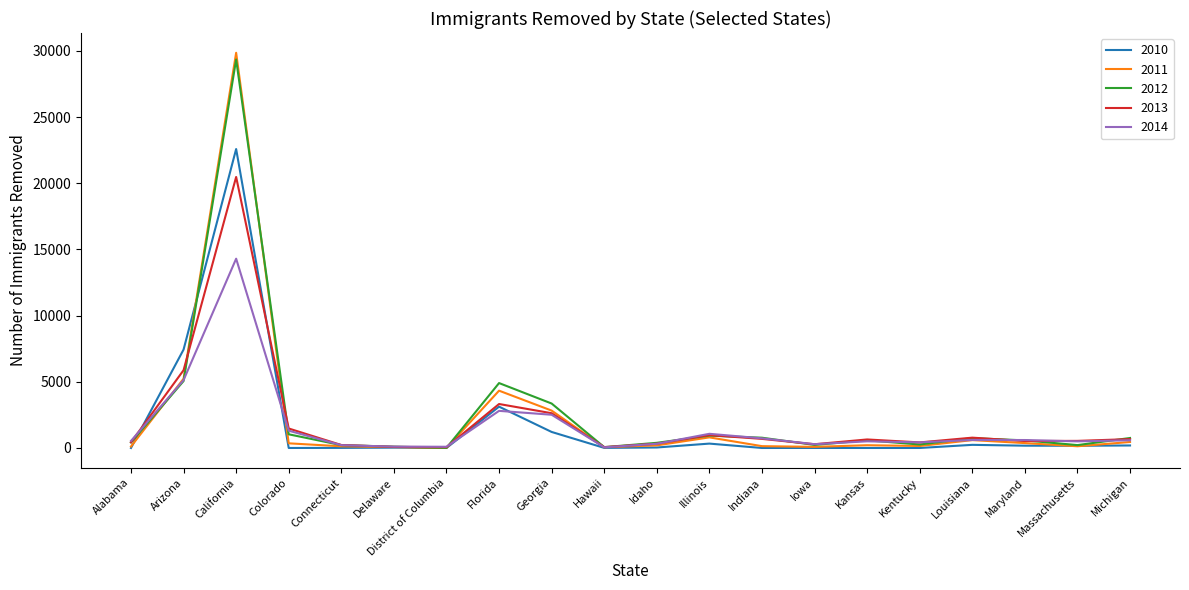

Which series has the widest spread of values?

2011